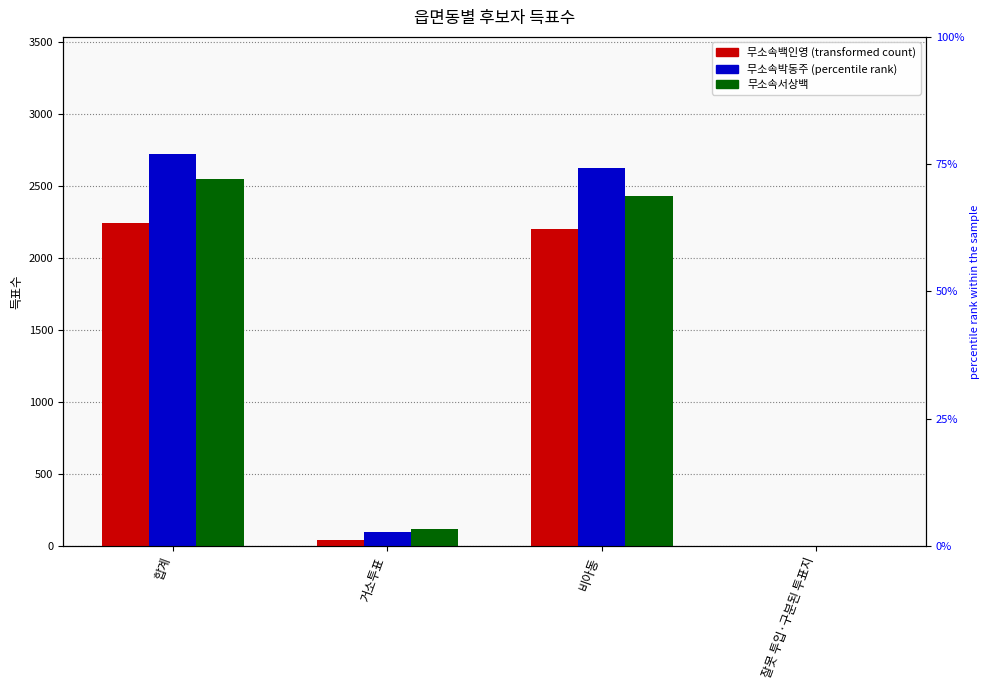

Reading left to right, list all the values displayed in this chart.

무소속백인영: 2240	42	2197	1
무소속박동주: 2718	96	2621	1
무소속서상백: 2548	116	2432	0